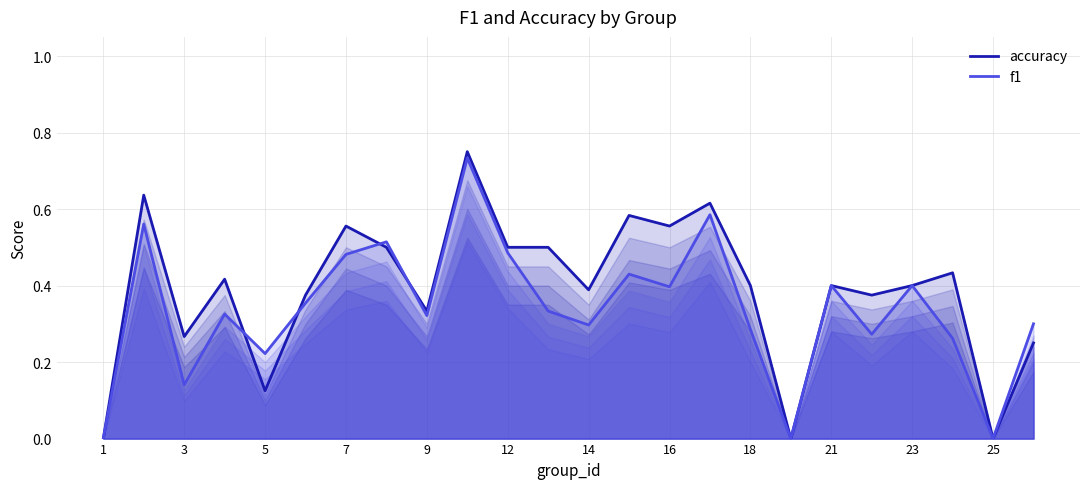

What is the value of the f1 point at the 8th from the left?

0.5